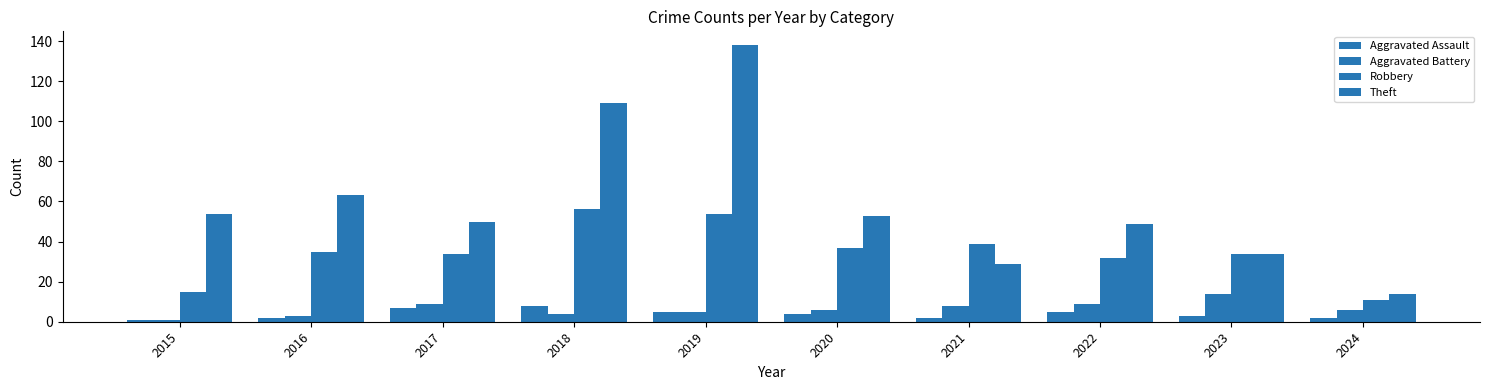

What value does the Aggravated Assault series have at 2016?

2